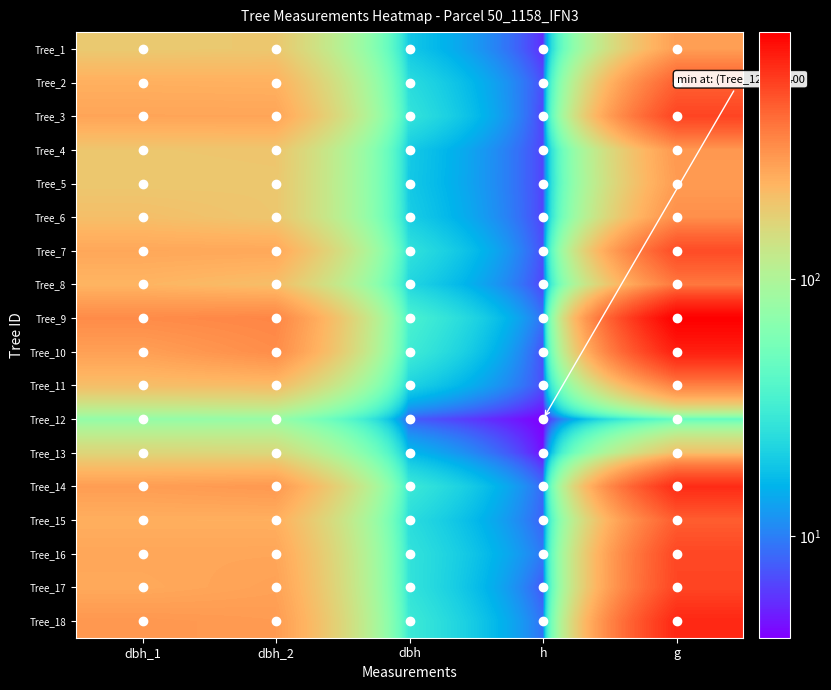

Reading left to right, what are all the values shown in this chart?

Tree_1: dbh_1=188.0	dbh_2=193.0	dbh=19.1	h=5.5	g=285.0
Tree_2: dbh_1=245.0	dbh_2=242.0	dbh=24.4	h=7.0	g=465.7
Tree_3: dbh_1=270.0	dbh_2=270.0	dbh=27.0	h=6.5	g=572.6
Tree_4: dbh_1=195.0	dbh_2=197.0	dbh=19.6	h=6.5	g=301.7
Tree_5: dbh_1=192.0	dbh_2=194.0	dbh=19.3	h=6.5	g=292.6
Tree_6: dbh_1=212.0	dbh_2=195.0	dbh=20.4	h=6.5	g=325.2
Tree_7: dbh_1=264.0	dbh_2=262.0	dbh=26.3	h=7.0	g=543.2
Tree_8: dbh_1=233.0	dbh_2=213.0	dbh=22.3	h=6.5	g=390.6
Tree_9: dbh_1=335.0	dbh_2=350.0	dbh=34.2	h=9.0	g=921.3
Tree_10: dbh_1=282.0	dbh_2=331.0	dbh=30.6	h=7.0	g=737.8
Tree_11: dbh_1=213.0	dbh_2=218.0	dbh=21.6	h=7.0	g=364.7
Tree_12: dbh_1=75.0	dbh_2=78.0	dbh=7.7	h=4.0	g=46.0
Tree_13: dbh_1=165.0	dbh_2=160.0	dbh=16.2	h=4.5	g=207.4
Tree_14: dbh_1=288.0	dbh_2=300.0	dbh=29.4	h=8.5	g=678.9
Tree_15: dbh_1=247.0	dbh_2=246.0	dbh=24.6	h=8.0	g=477.2
Tree_16: dbh_1=267.0	dbh_2=268.0	dbh=26.8	h=9.5	g=562.0
Tree_17: dbh_1=260.0	dbh_2=278.0	dbh=26.9	h=7.5	g=568.3
Tree_18: dbh_1=303.0	dbh_2=293.0	dbh=29.8	h=9.0	g=697.5